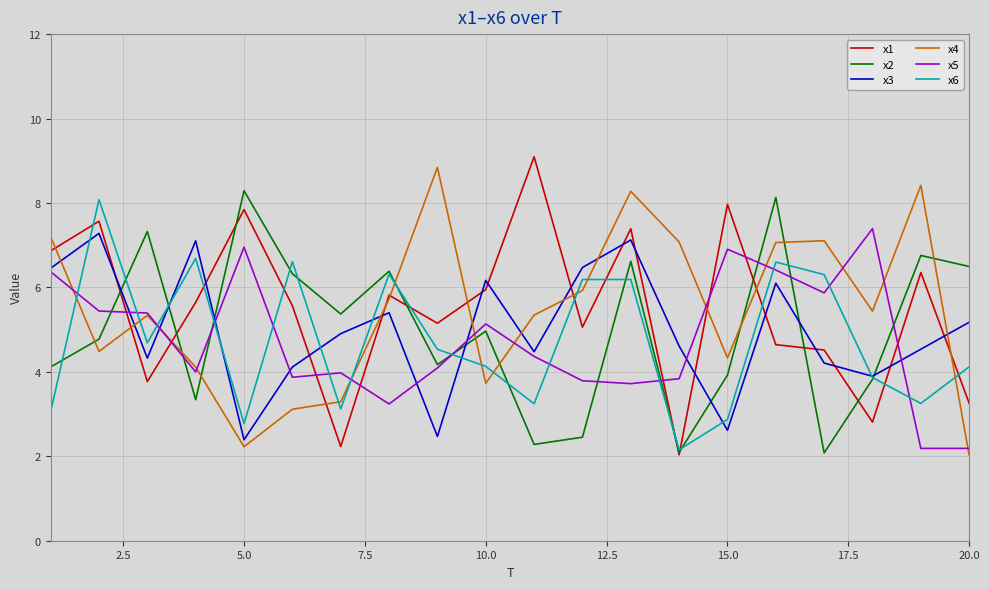

Which series ends up on top after the final intersection of x3 and x4?

x3